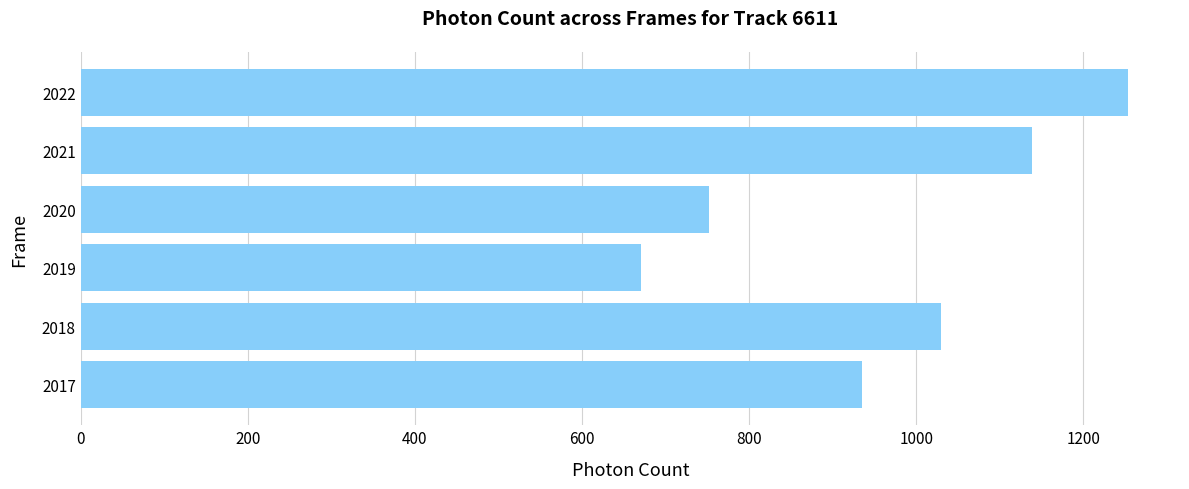

What is the change in value from 2017 to 2019?

-264.5